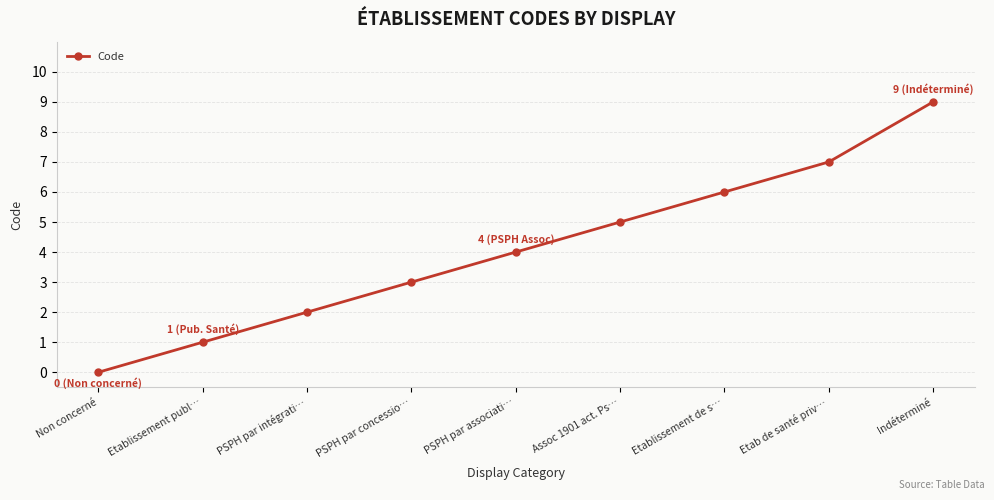

Is it true that the value at PSPH par associati… is 7?

False